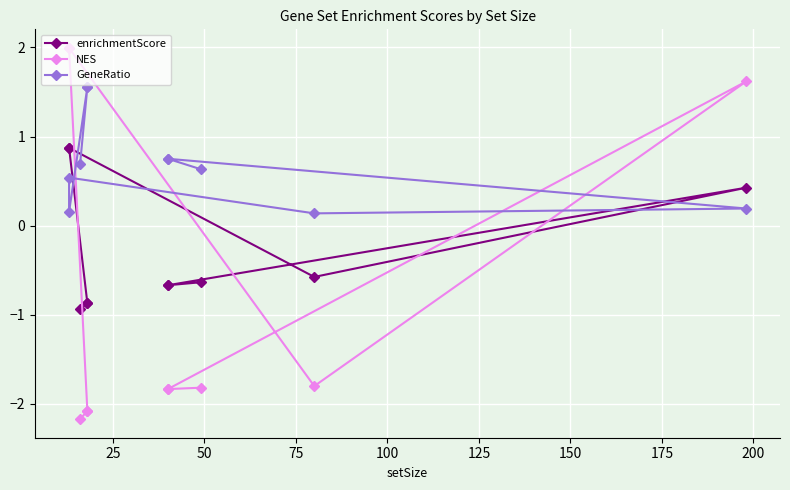

The value of NES at 0 is -0.7. True or false?

False